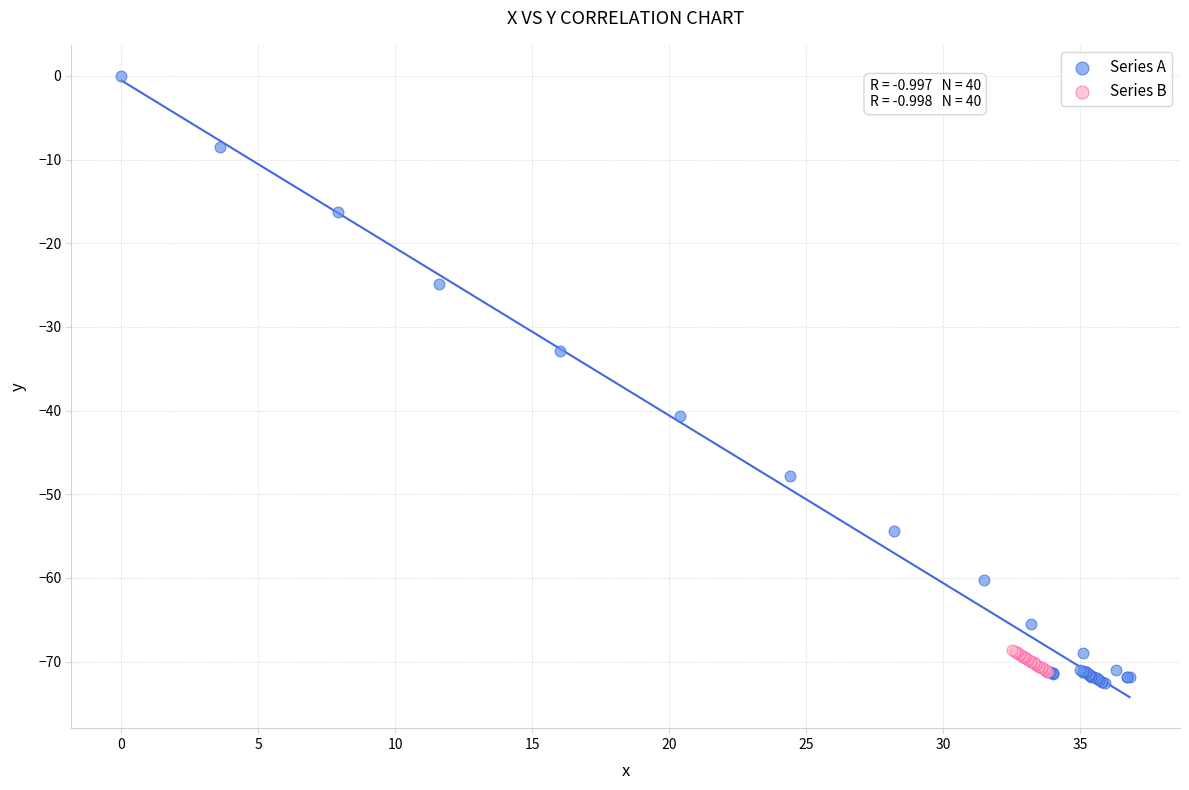

Which series reaches the maximum Y coordinate?

Series A